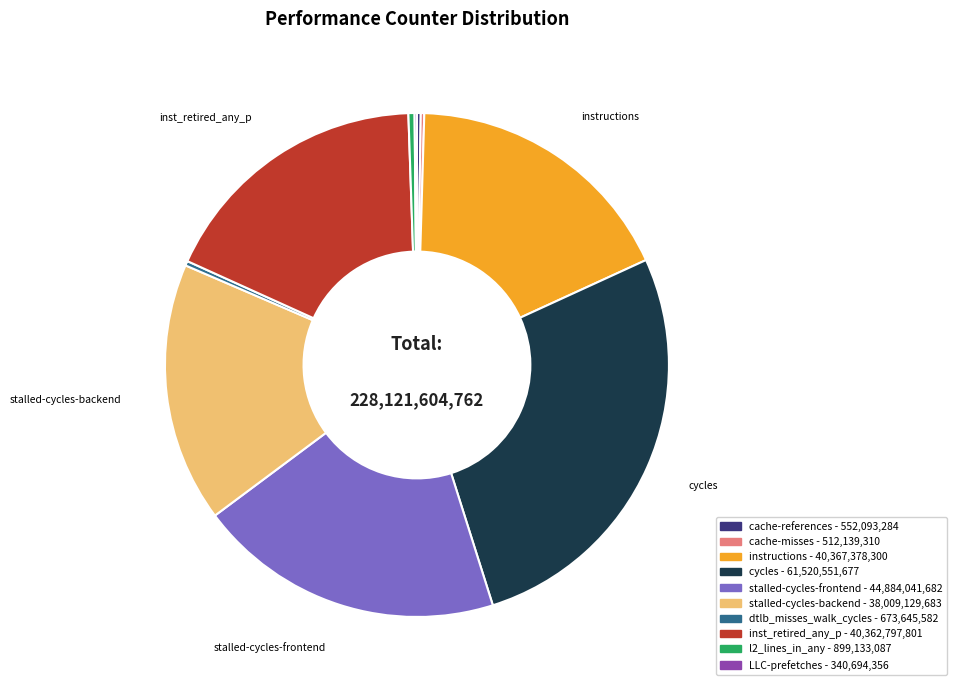

What is the ratio of the value at stalled-cycles-frontend to the value at inst_retired_any_p?

1.1